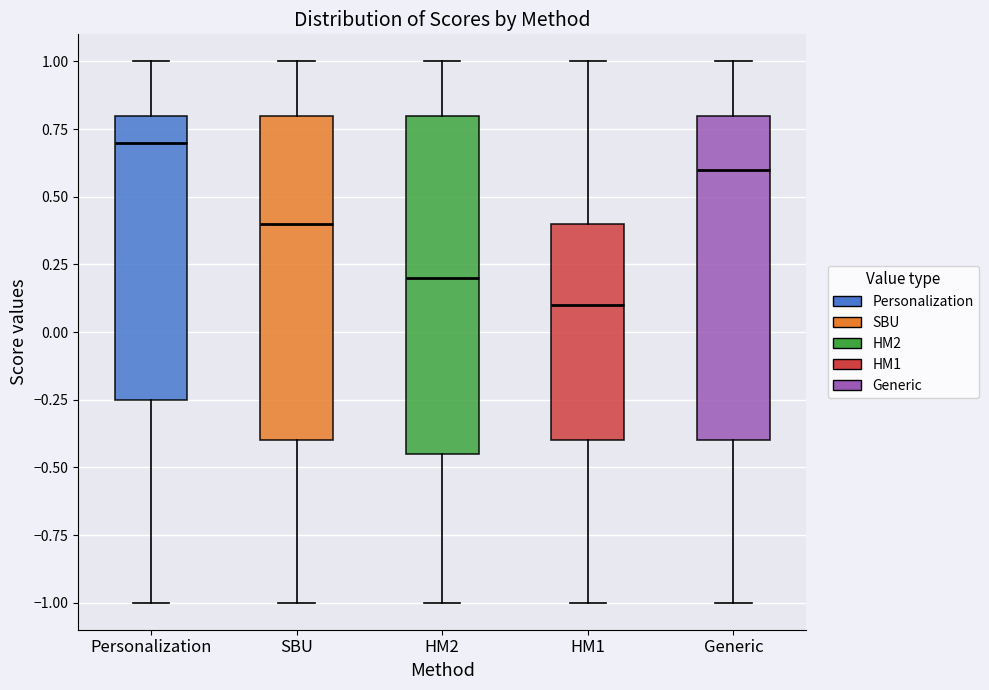

Reading left to right, transcribe this box plot: for each box, give where its median line is, the range the box spans, and where its two whiskers end, as read against the y-axis. The values are not printed on the chart, so give them approximately, as read against the axis.

Personalization: median 0.70, box -0.25 to 0.80, whiskers -1.00 to 1.00
SBU: median 0.40, box -0.40 to 0.80, whiskers -1.00 to 1.00
HM2: median 0.20, box -0.45 to 0.80, whiskers -1.00 to 1.00
HM1: median 0.10, box -0.40 to 0.40, whiskers -1.00 to 1.00
Generic: median 0.60, box -0.40 to 0.80, whiskers -1.00 to 1.00